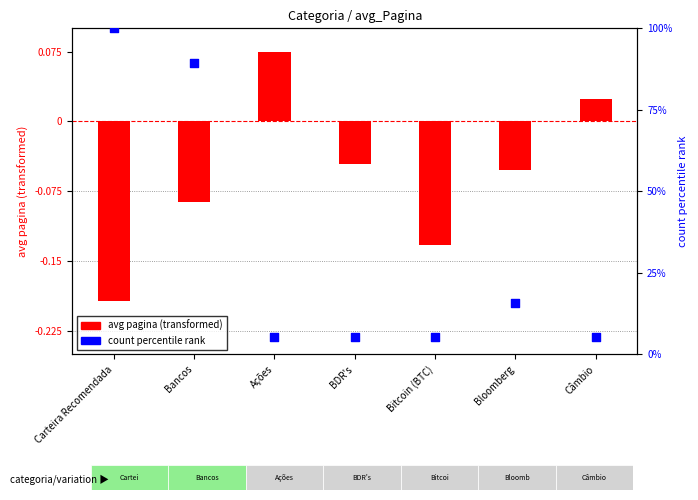

Is the value of count percentile rank at Carteira Recomendada greater than the value of avg pagina (transformed) at Bloomberg?

Yes